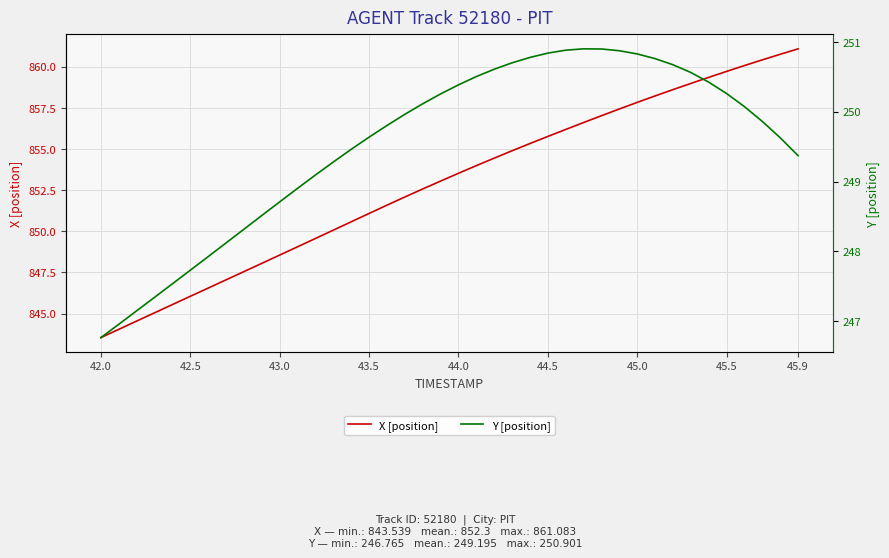

At which label does X [position] reach its minimum?

42.0